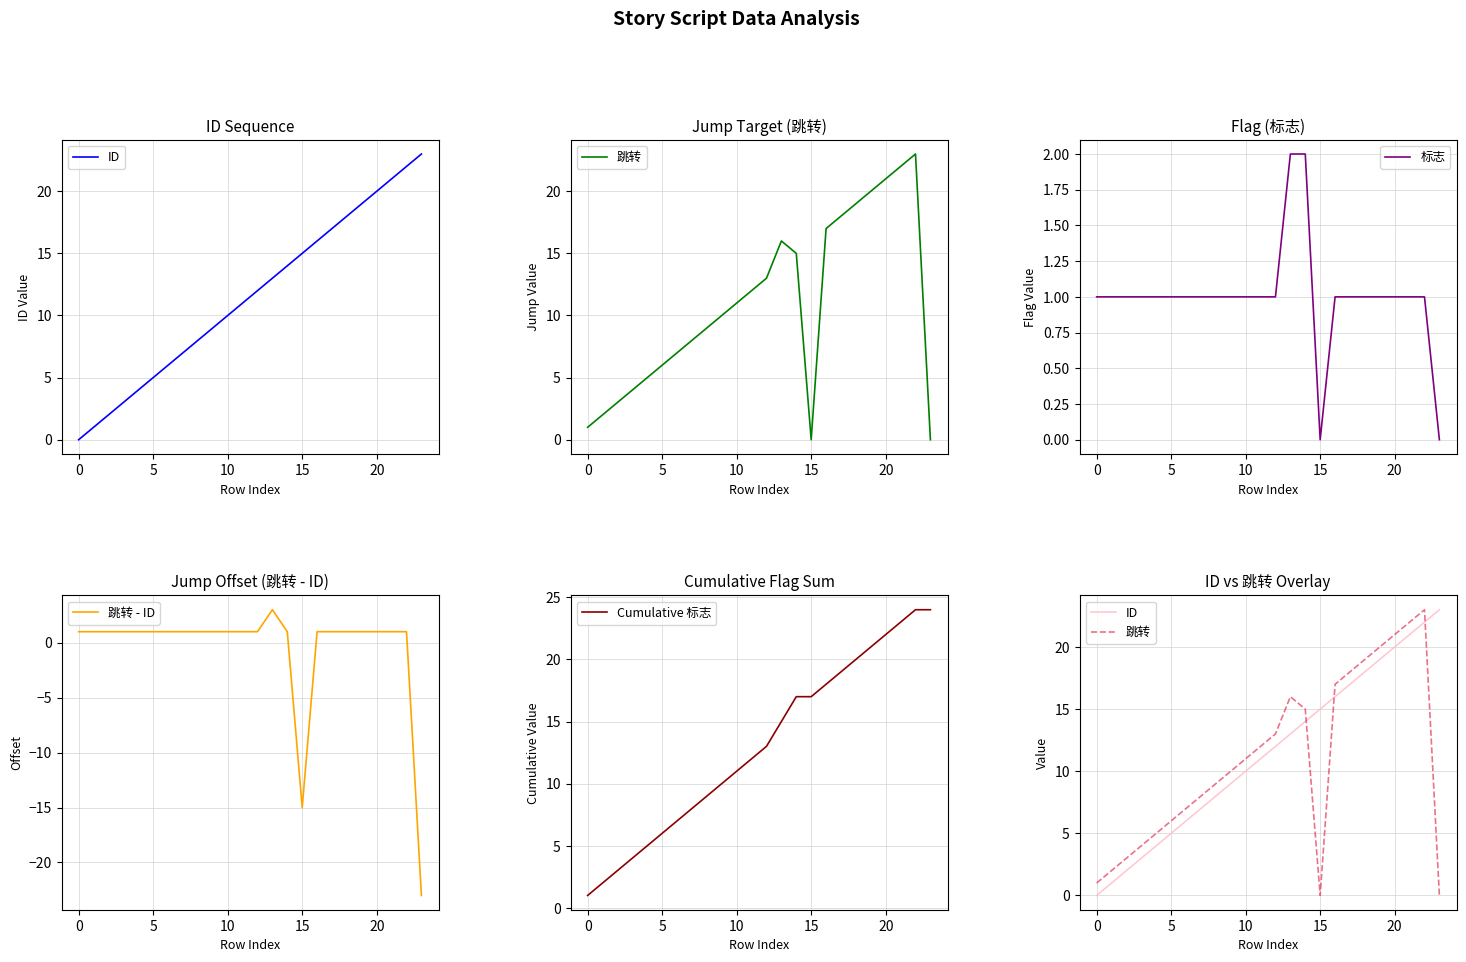

The value of 标志 at 15 is 1. True or false?

False